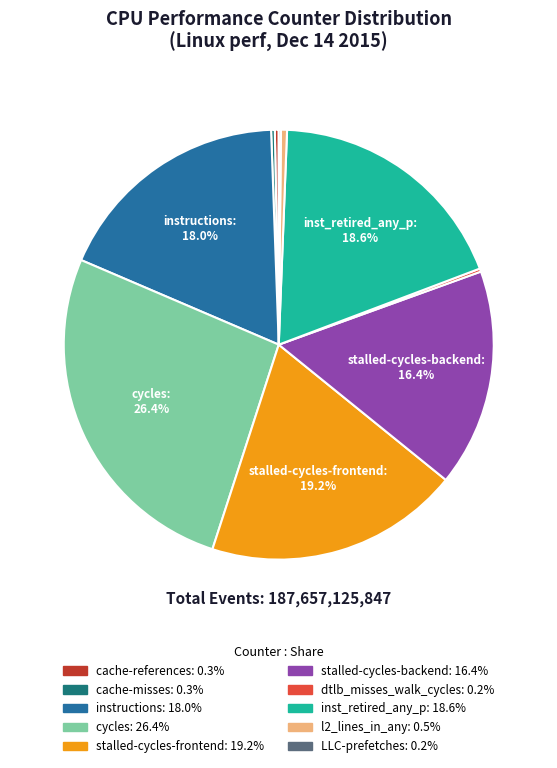

What percentage is NOT represented by cycles?

73.6%